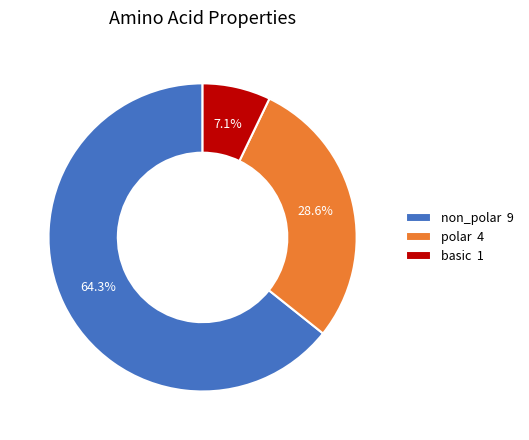

Which slice is the smallest?

basic 1